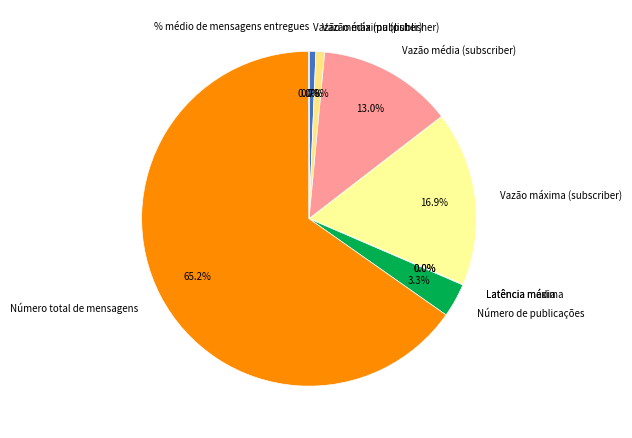

Approximately how many times larger is the value at Número de publicações compared to Vazão máxima (publisher)?

3.9